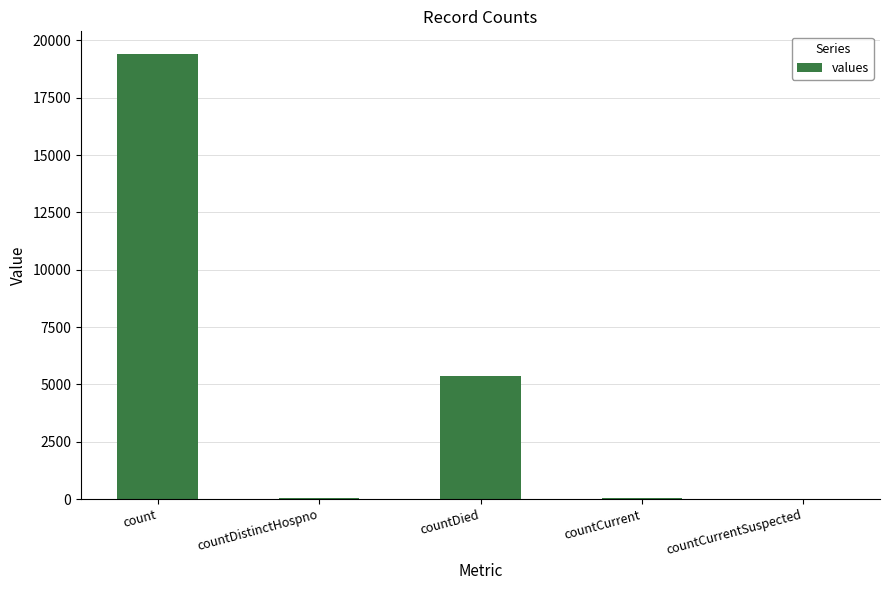

Where is the data nearest to the value 9710?

countDied